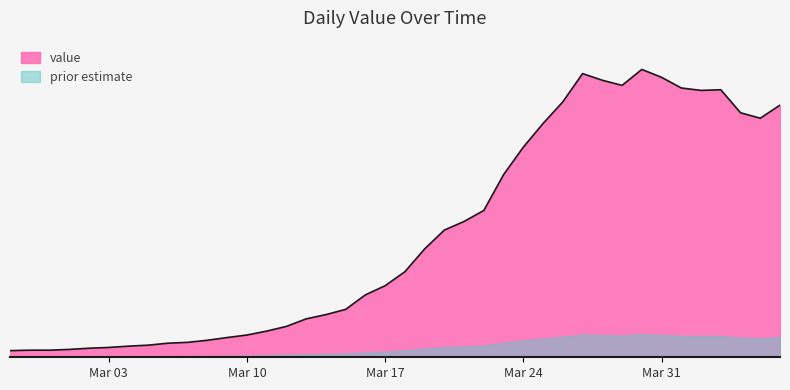

Reading left to right, extract all data points from this chart.

61	65	65	72	83	90	102	111	129	137	156	181	204	240	283	352	391	439	572	656	784	993	1166	1245	1346	1674	1926	2143	2341	2600	2539	2492	2638	2566	2468	2446	2452	2241	2191	2311